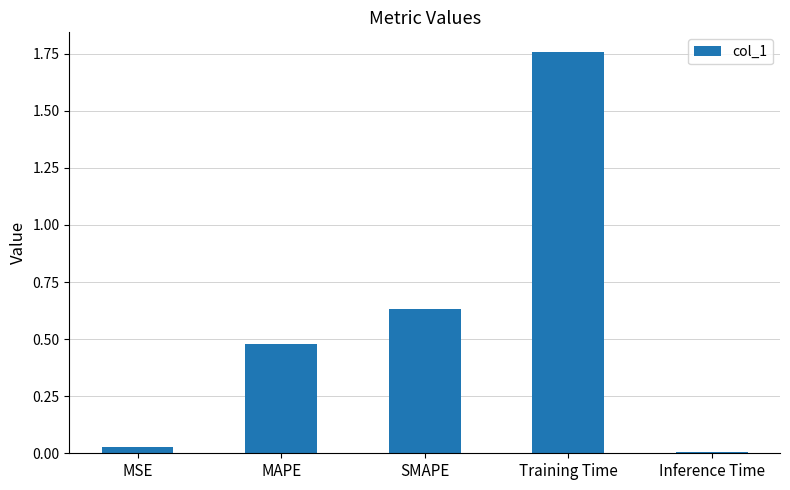

How many bars are there in total?

5